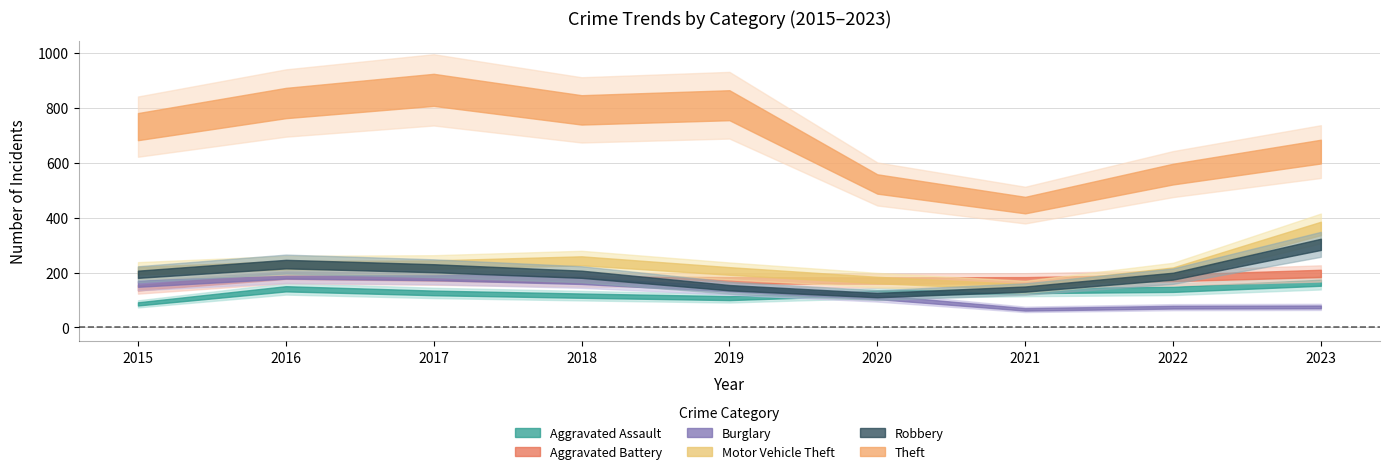

Where does the Aggravated Battery series first go above 175?

2016